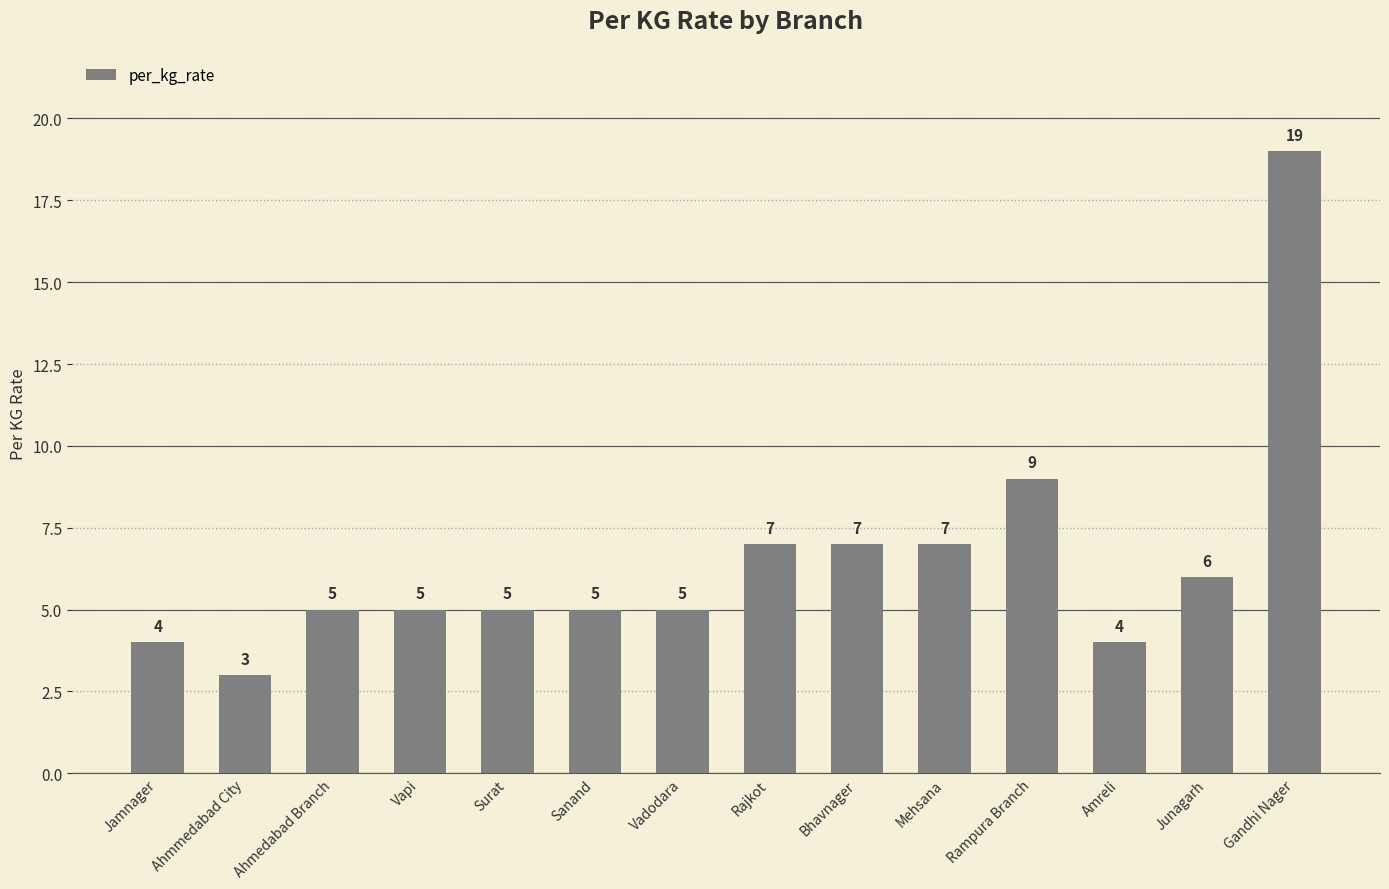

What is the label of the 14th bar from the left?

Gandhi Nager